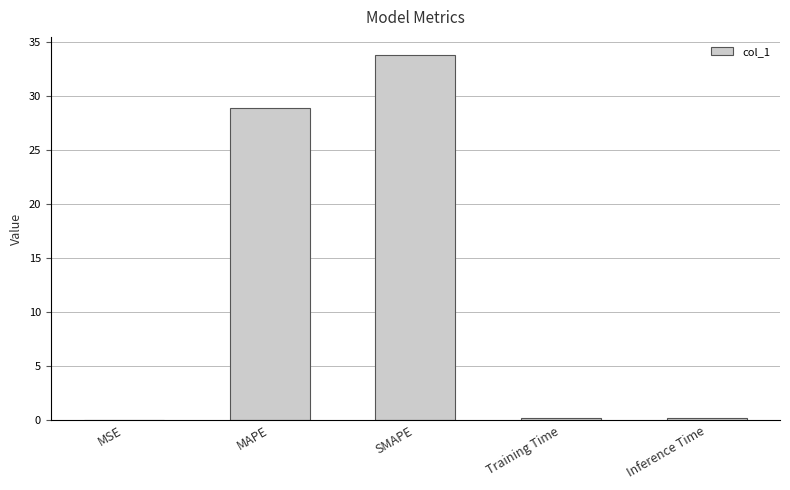

What is the greatest value displayed?

33.8